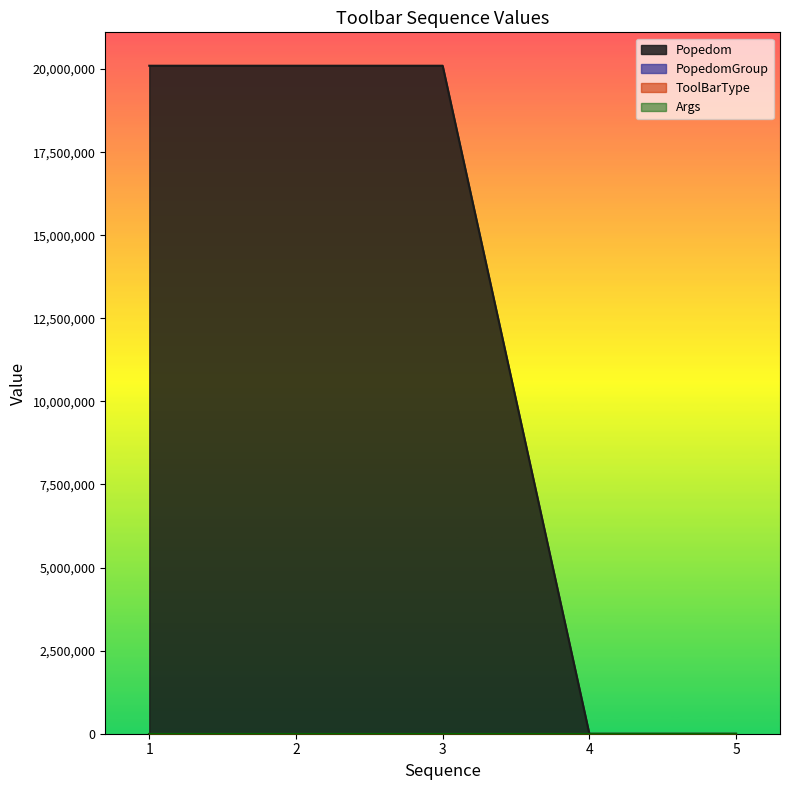

How many values in the Popedom series are below 20100100?

2